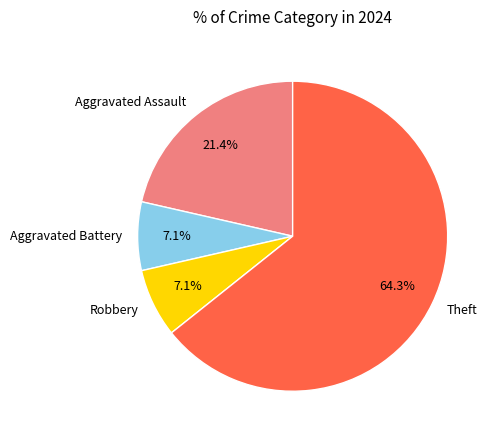

What percentage is NOT represented by Aggravated Assault?

78.6%